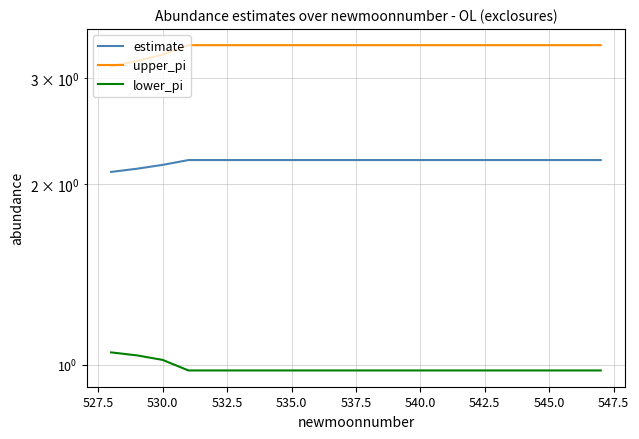

True or false: lower_pi and estimate intersect in this chart.

False